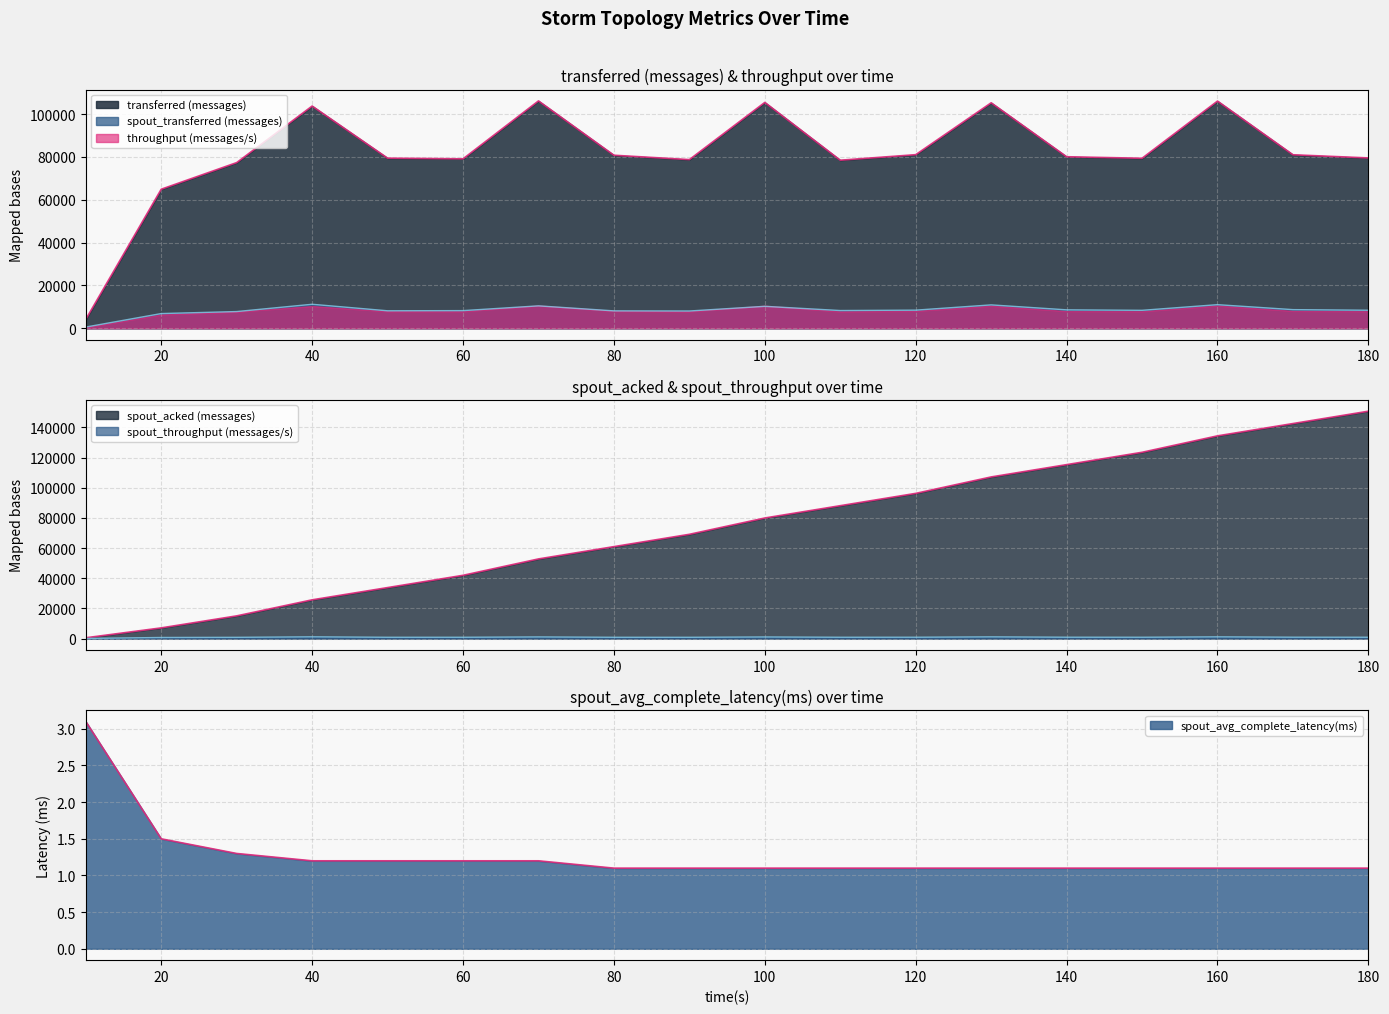

At which category does spout_transferred (messages) reach its first local valley?

50